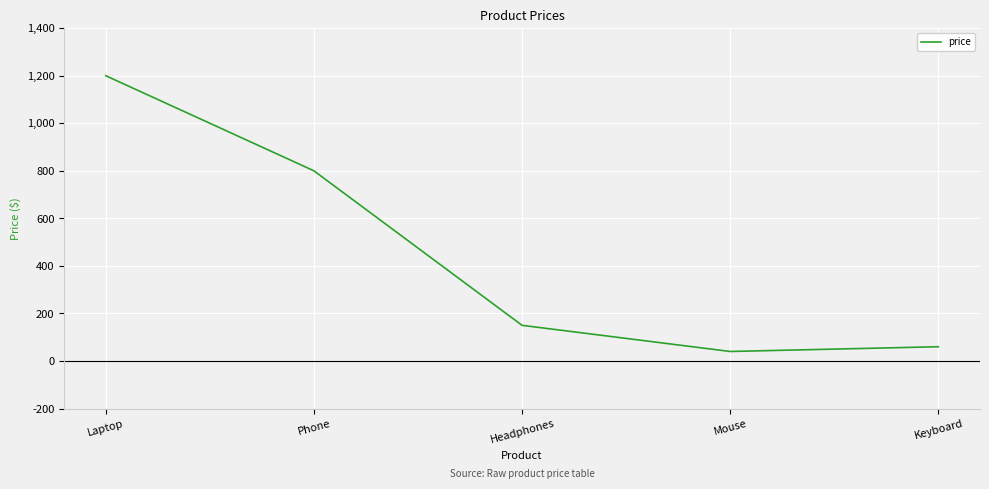

What is the maximum value shown in the chart?

1200